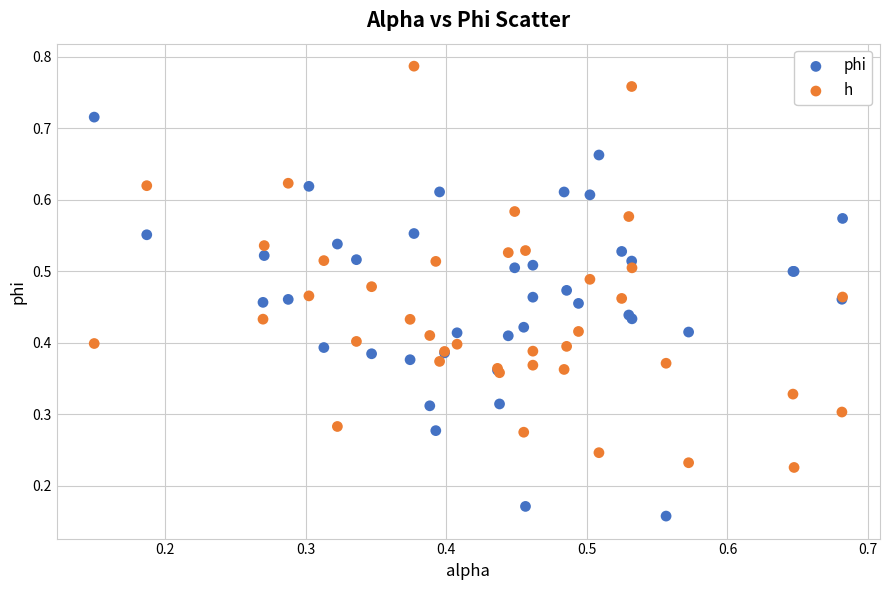

Which series reaches the maximum Y coordinate?

h